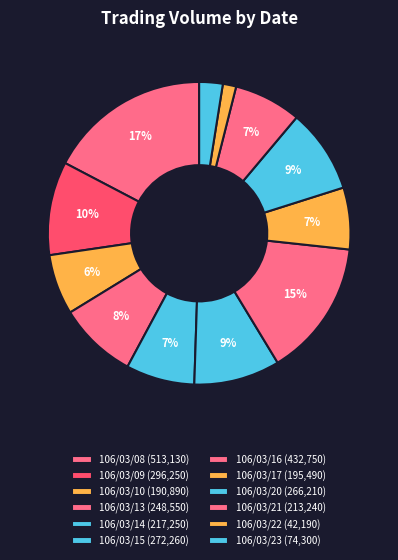

How many slices are in this pie chart?

12